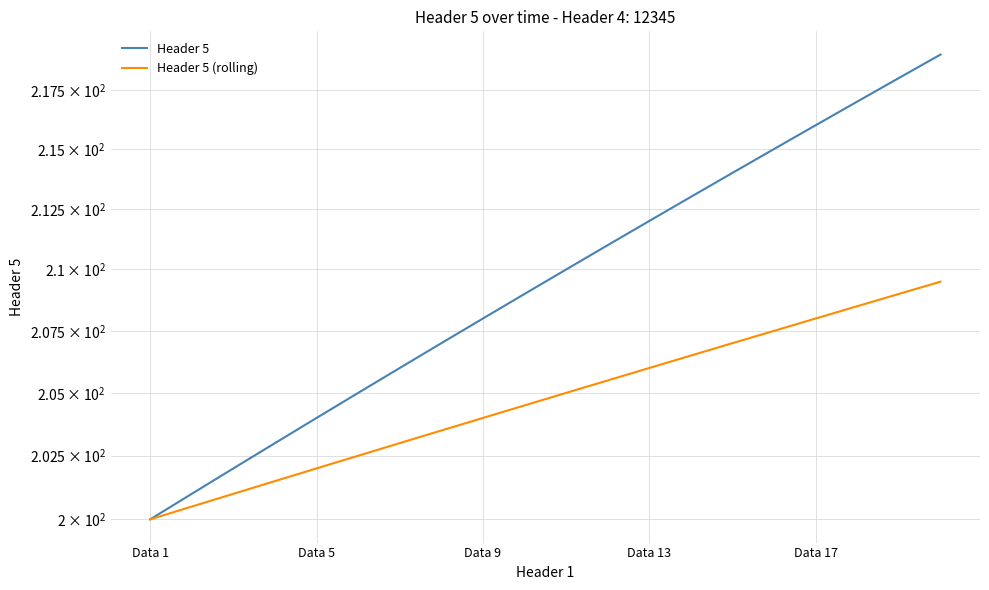

At 13, list the series in order from smallest to largest.

Header 5 (rolling), Header 5